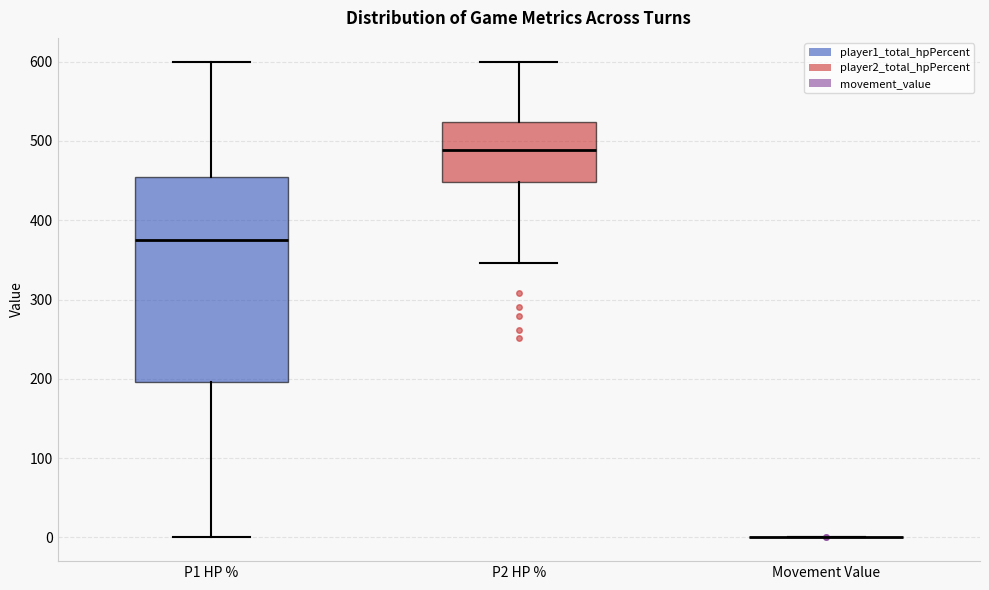

Reading left to right, transcribe this box plot: for each box, give where its median line is, the range the box spans, and where its two whiskers end, as read against the y-axis. The values are not printed on the chart, so give them approximately, as read against the axis.

P1 HP %: median 380, box 200 to 450, whiskers 0 to 600
P2 HP %: median 490, box 450 to 520, whiskers 350 to 600
Movement Value: box collapsed to a line at 0, whiskers 0 to 0